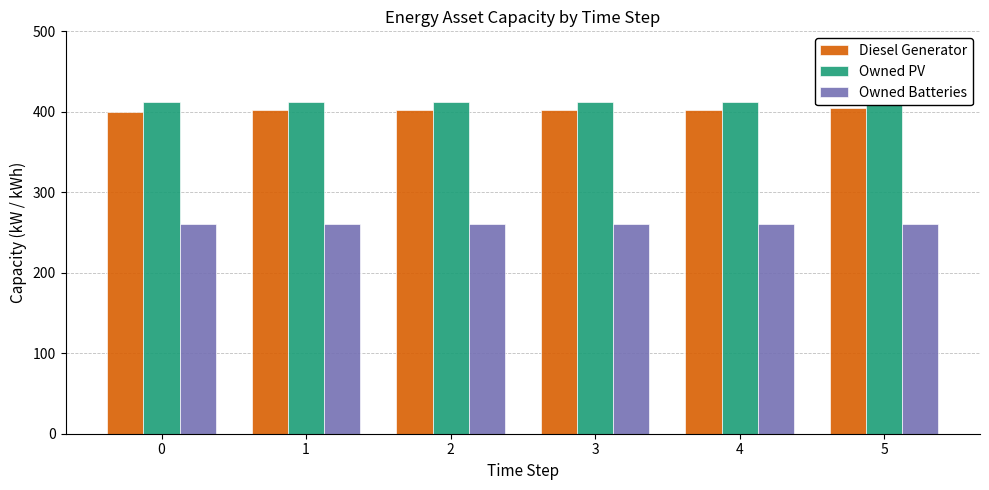

What is the value of the Owned Batteries bar at the 3rd from the left?

261